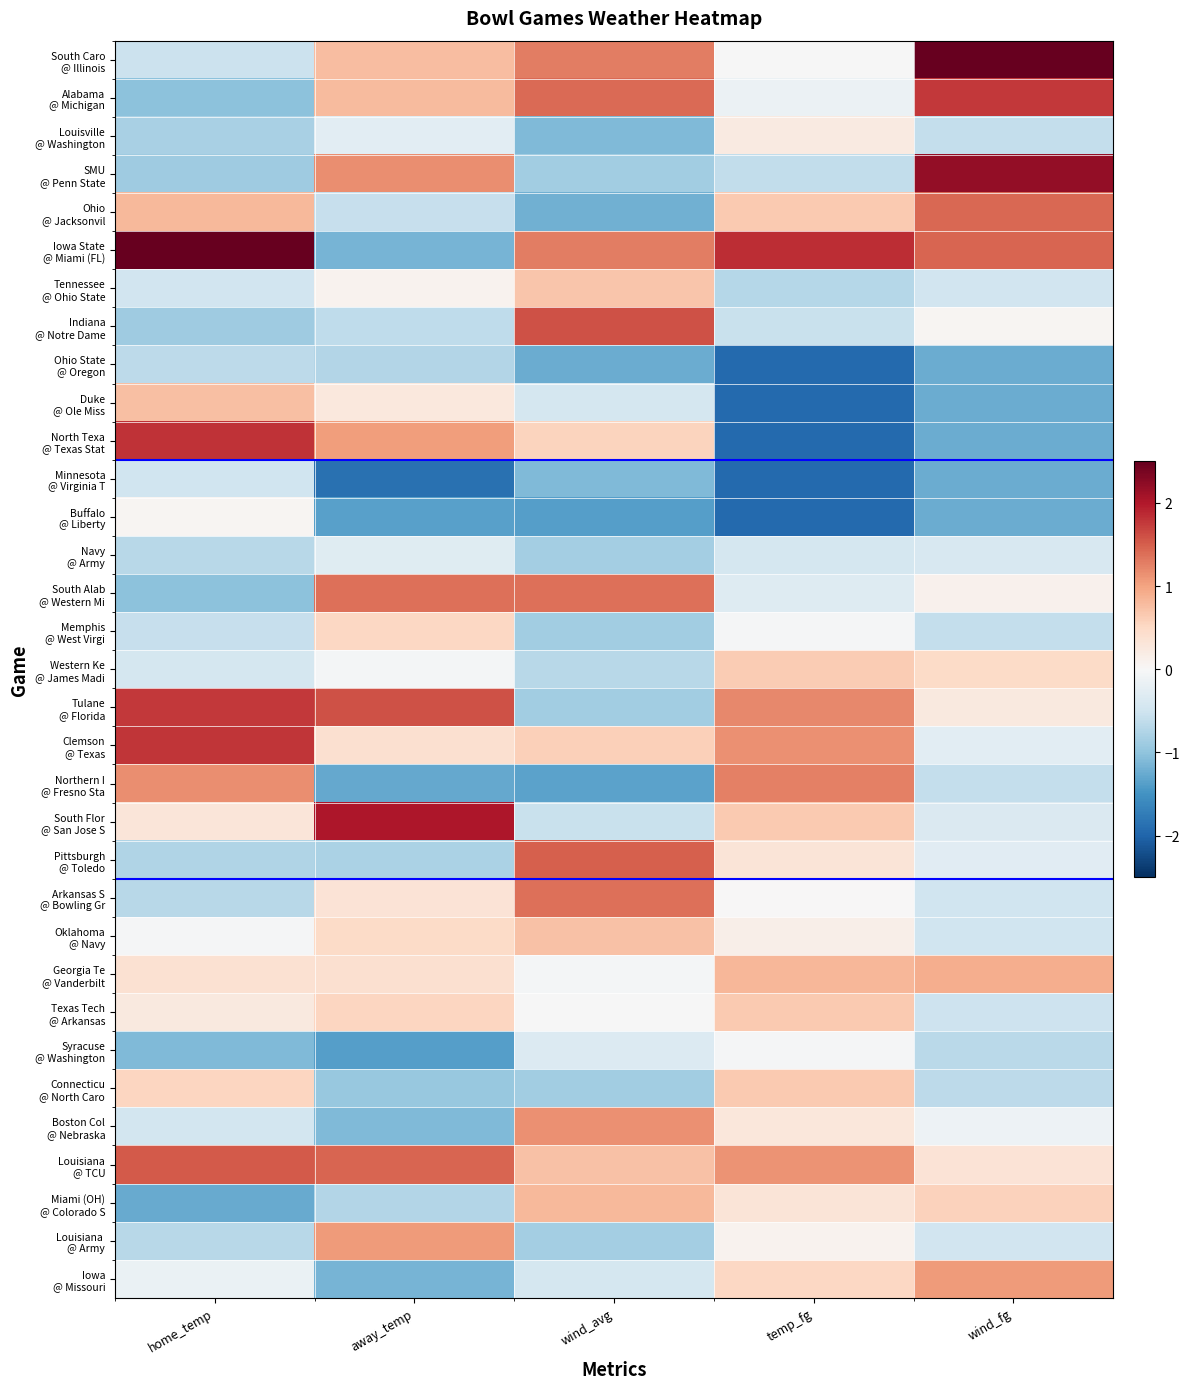

At which category does the chart reach its minimum across all series?

temp_fg